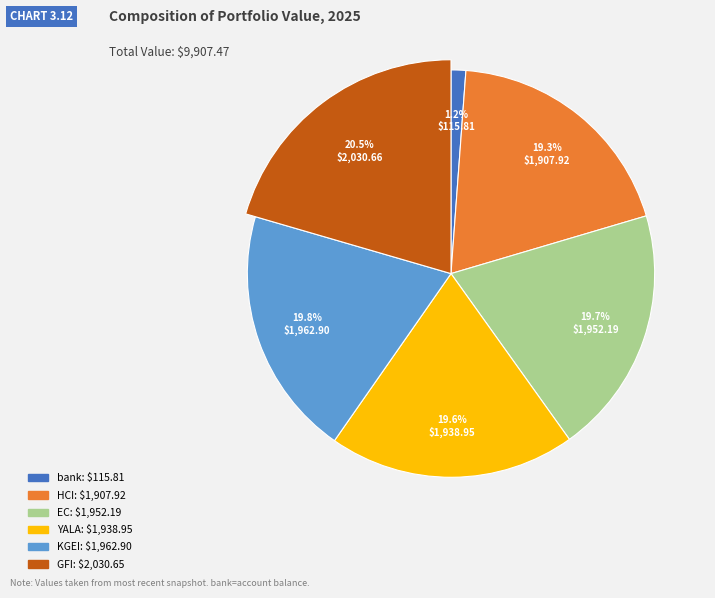

What percentage is the HCI slice, to the nearest percent?

19%